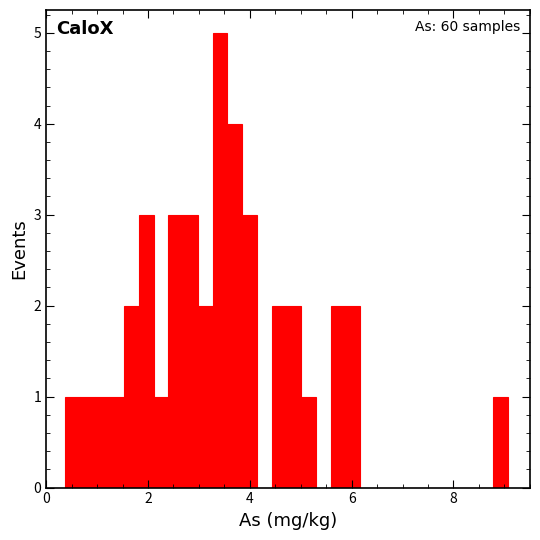

Around what value on the x-axis is the tallest bar? Give the approximate position of its centre, as read against the axis.

3.4